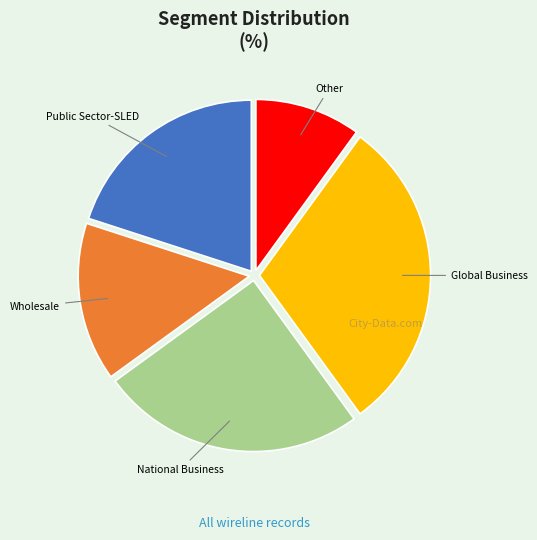

Rank the categories by value from lowest to highest.

Other, Wholesale, Public Sector-SLED, National Business, Global Business